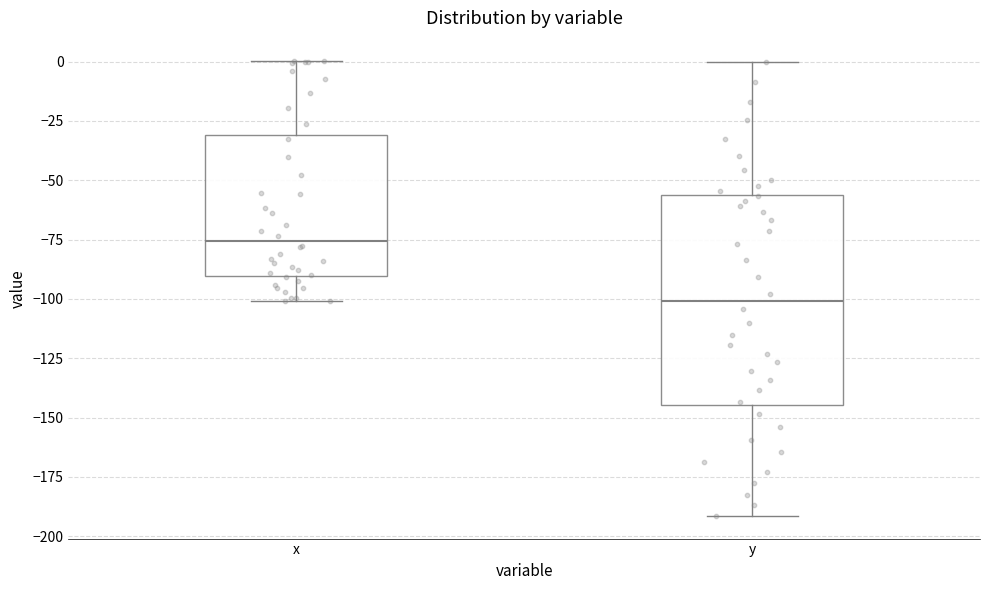

Comparing the boxes themselves (not the whiskers), which one is the tallest?

y